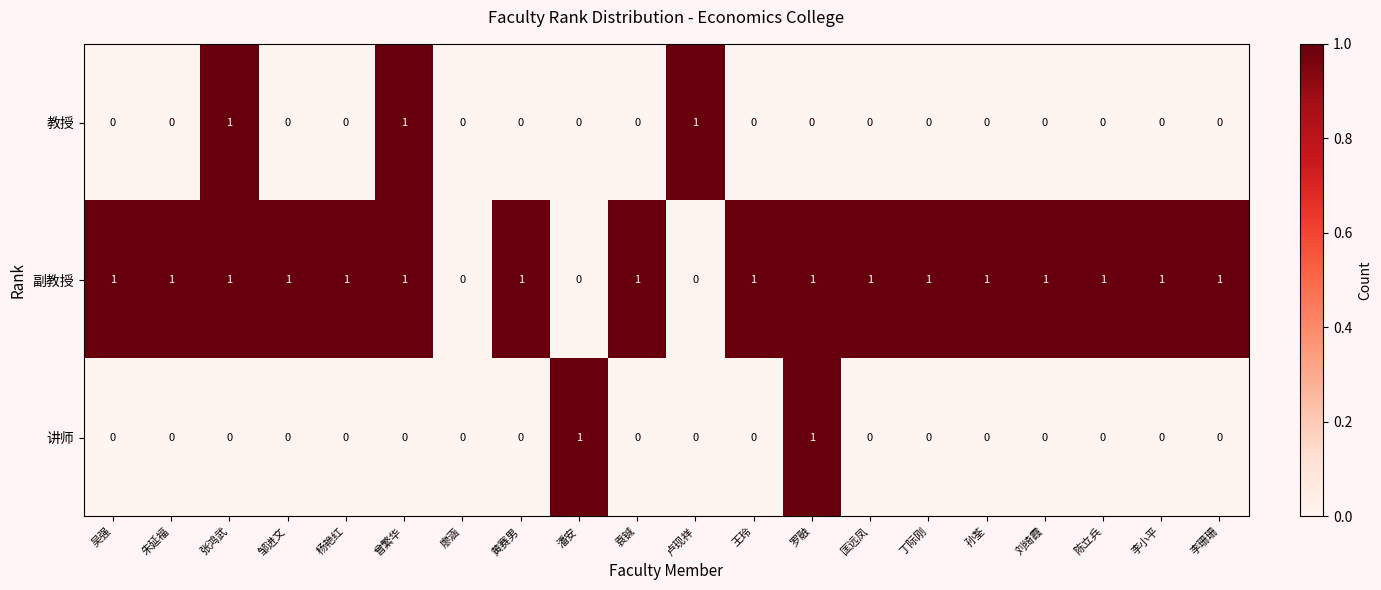

Is the value of 副教授 at 刘绮霞 greater than the value of 教授 at 孙荃?

Yes